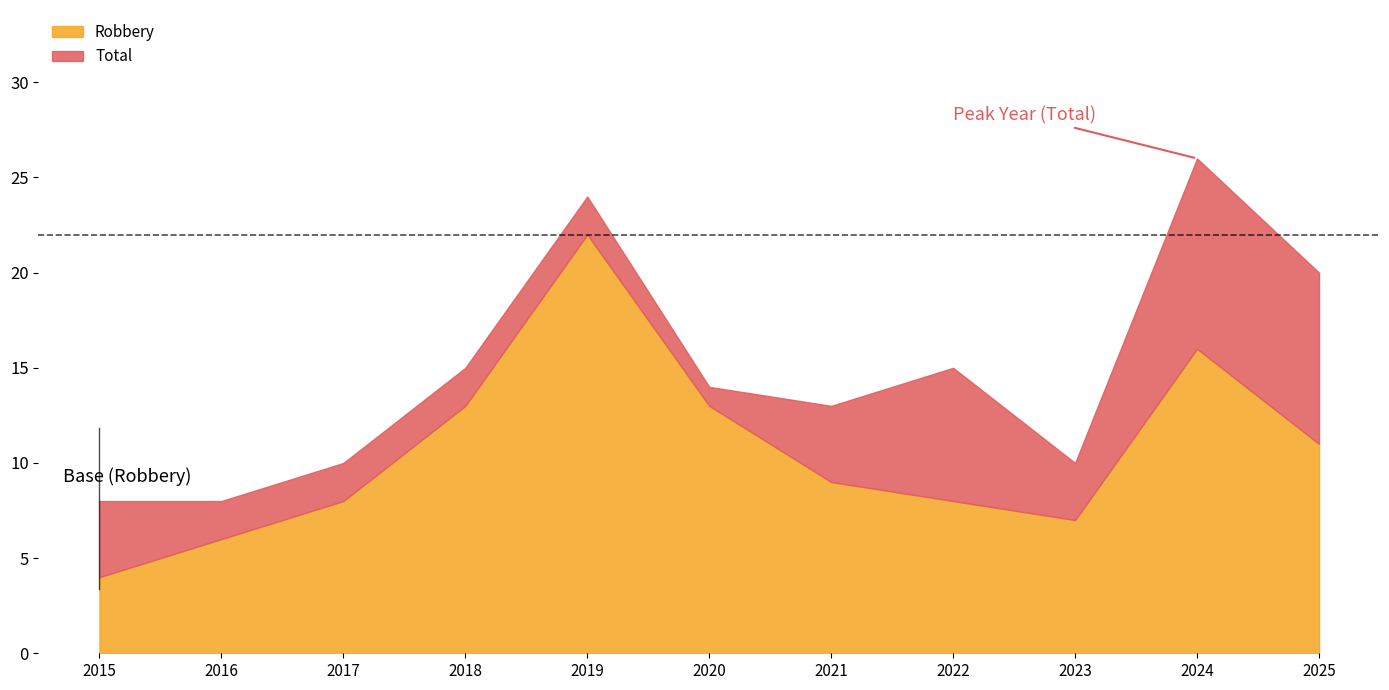

Does the chart display data point markers on the line(s)?

No